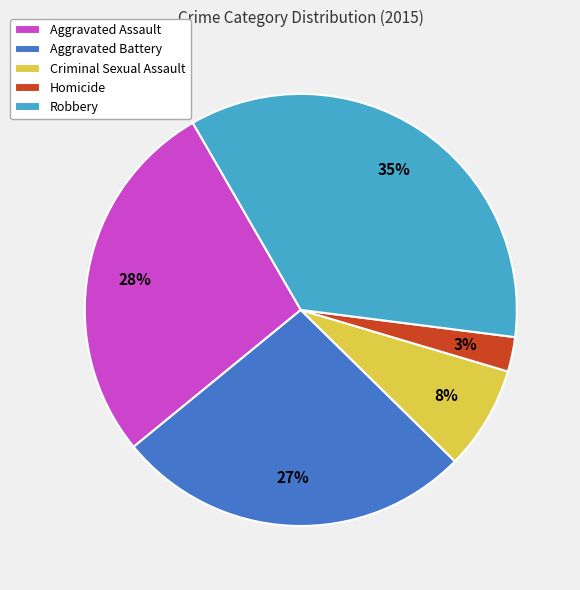

Rank the categories by value from lowest to highest.

Homicide, Criminal Sexual Assault, Aggravated Battery, Aggravated Assault, Robbery